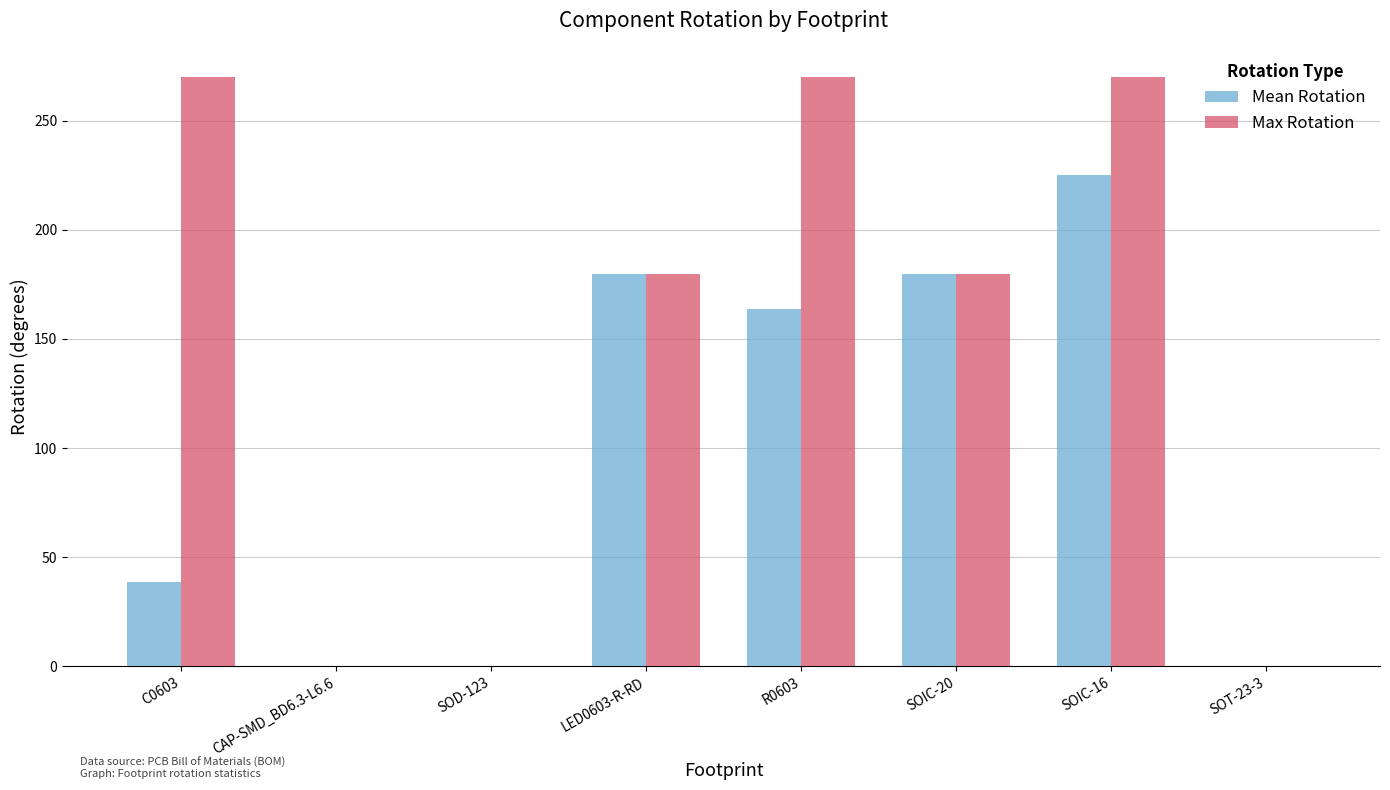

True or false: Max Rotation has a value of 258.3 at LED0603-R-RD.

False